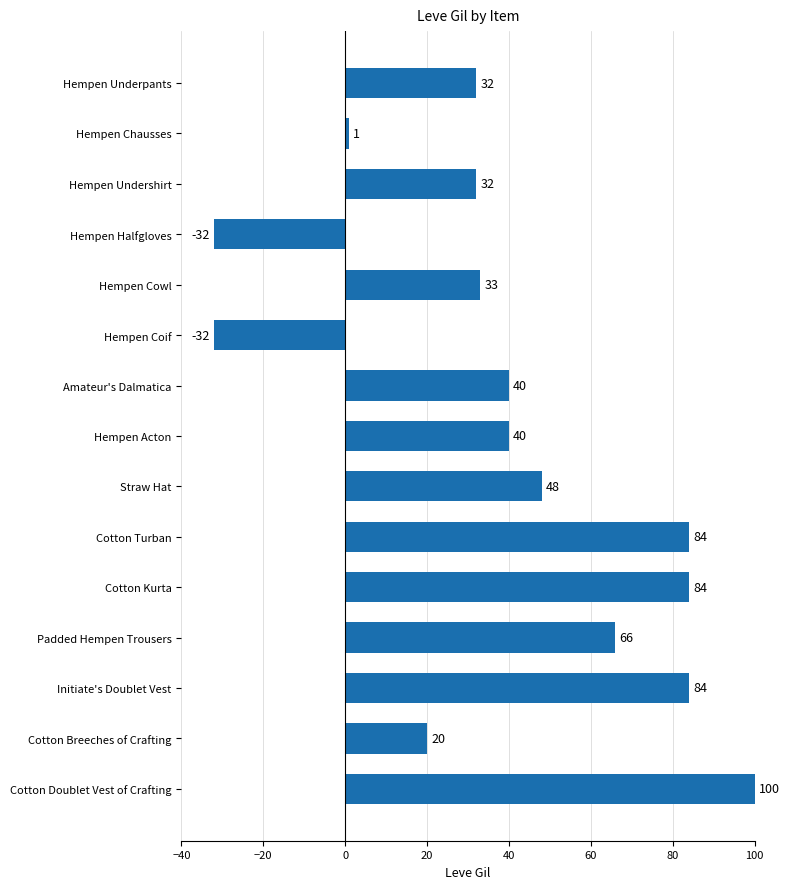

Reading top to bottom, transcribe all the data shown in this chart.

Hempen Underpants=32	Hempen Chausses=1	Hempen Undershirt=32	Hempen Halfgloves=-32	Hempen Cowl=33	Hempen Coif=-32	Amateur's Dalmatica=40	Hempen Acton=40	Straw Hat=48	Cotton Turban=84	Cotton Kurta=84	Padded Hempen Trousers=66	Initiate's Doublet Vest=84	Cotton Breeches of Crafting=20	Cotton Doublet Vest of Crafting=100